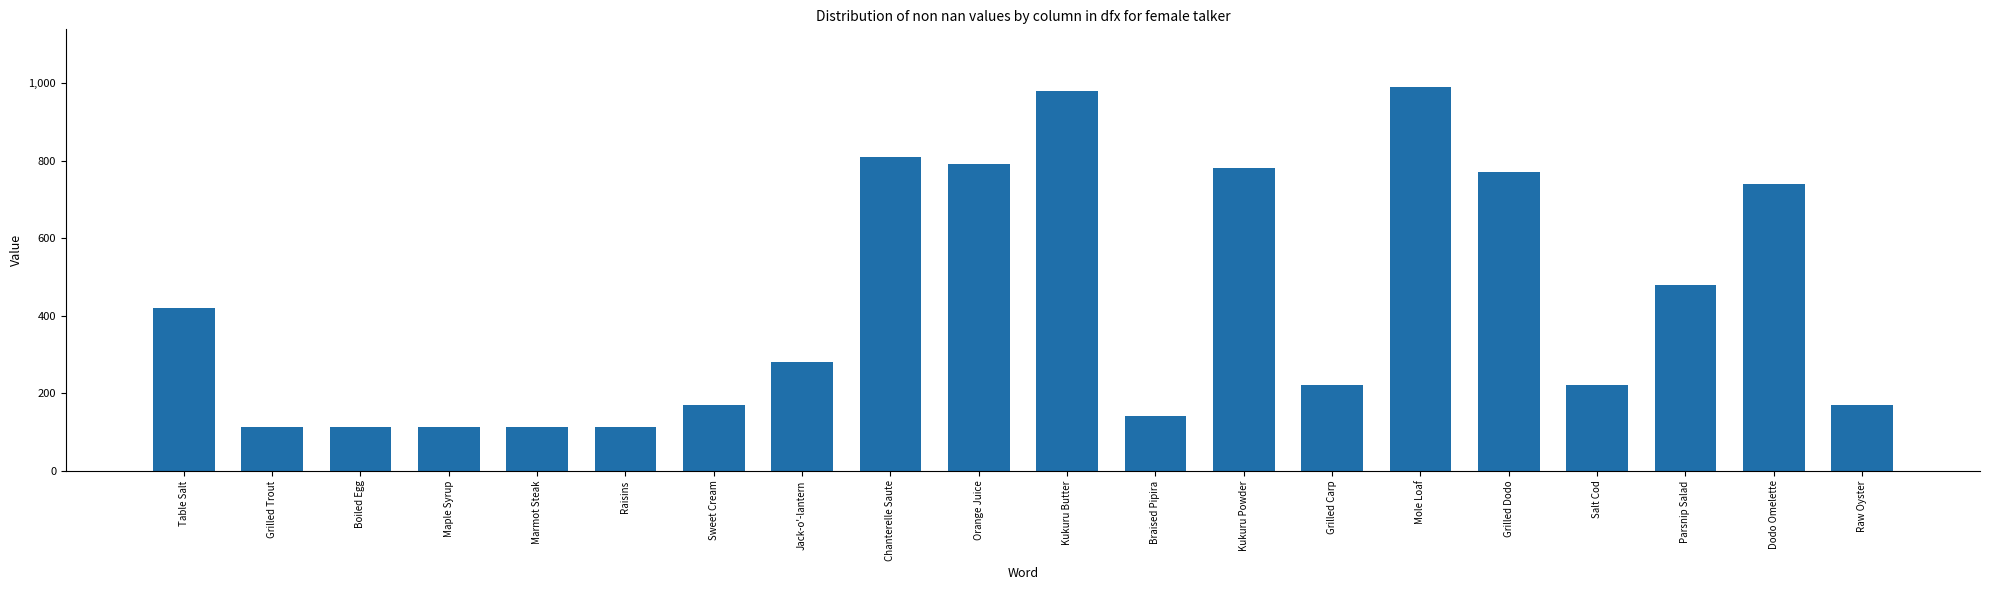

Count the number of categories in the chart.

20